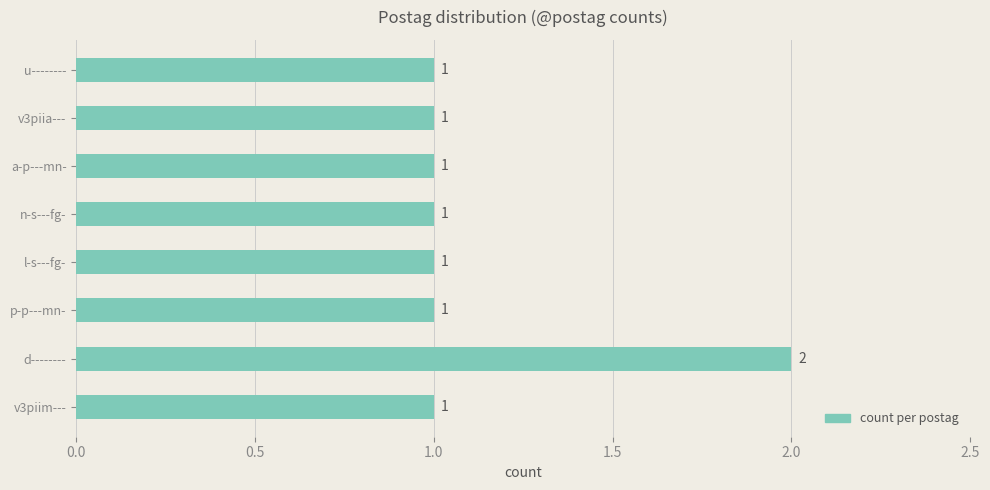

Does the chart contain any negative values?

No